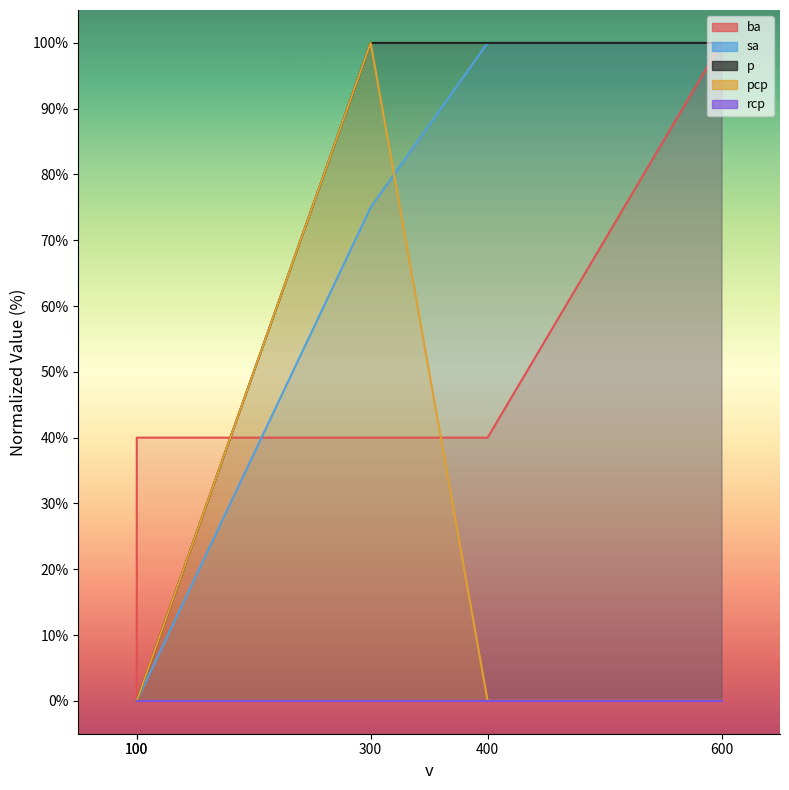

What is the difference between the maximum and minimum values in the p series?

100